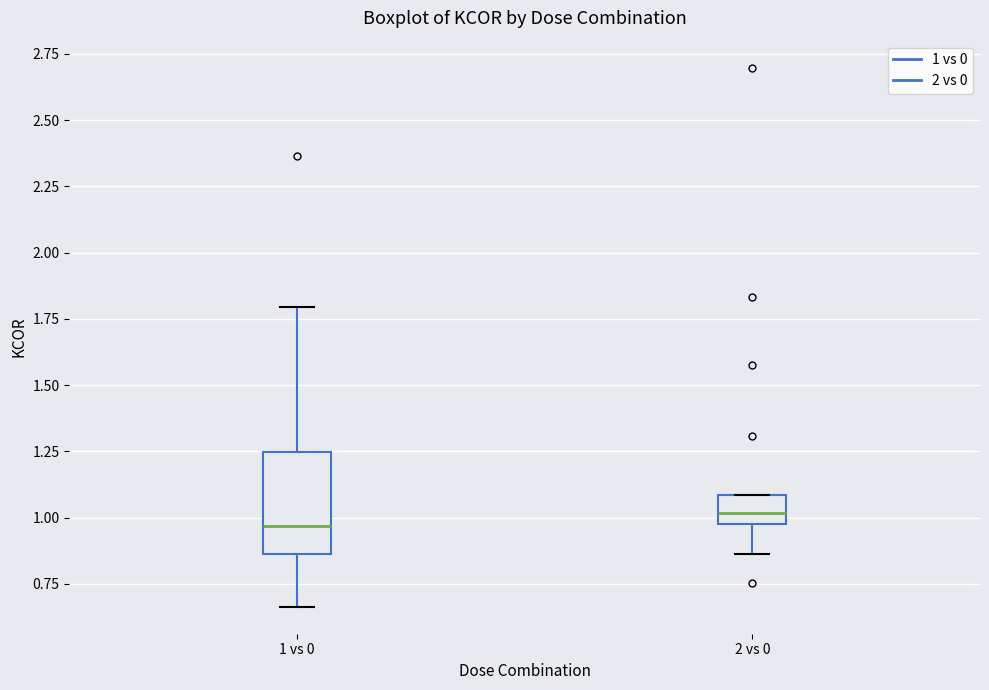

Which box has the highest median line?

2 vs 0